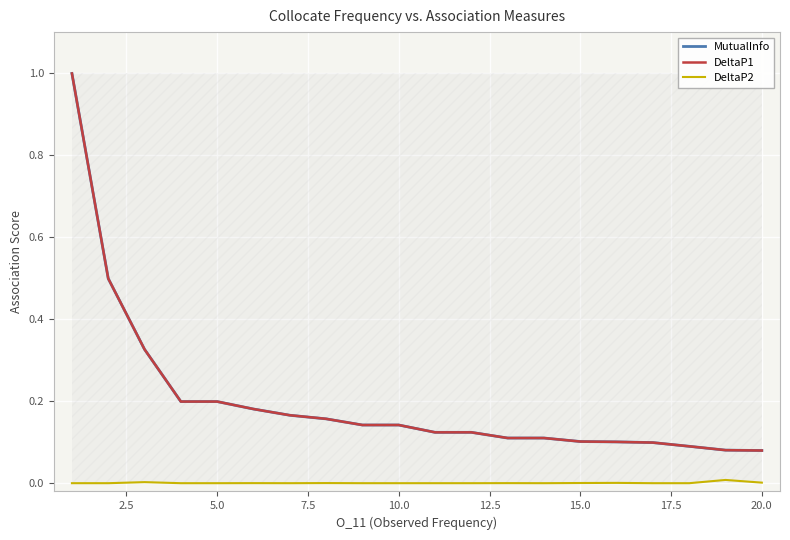

Is this an area chart (filled region under the line)?

Yes